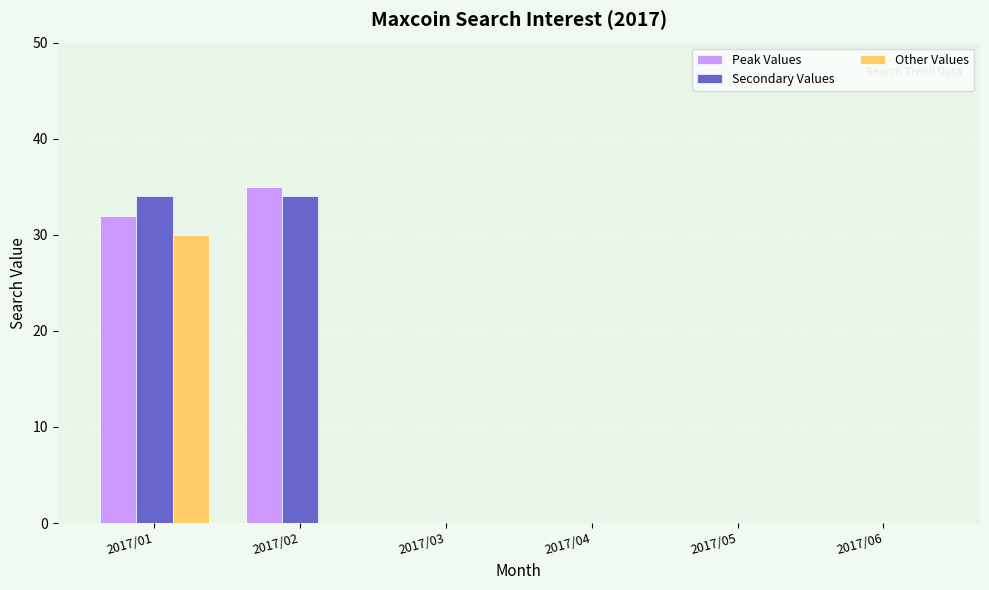

How many categories are shown in the chart?

6